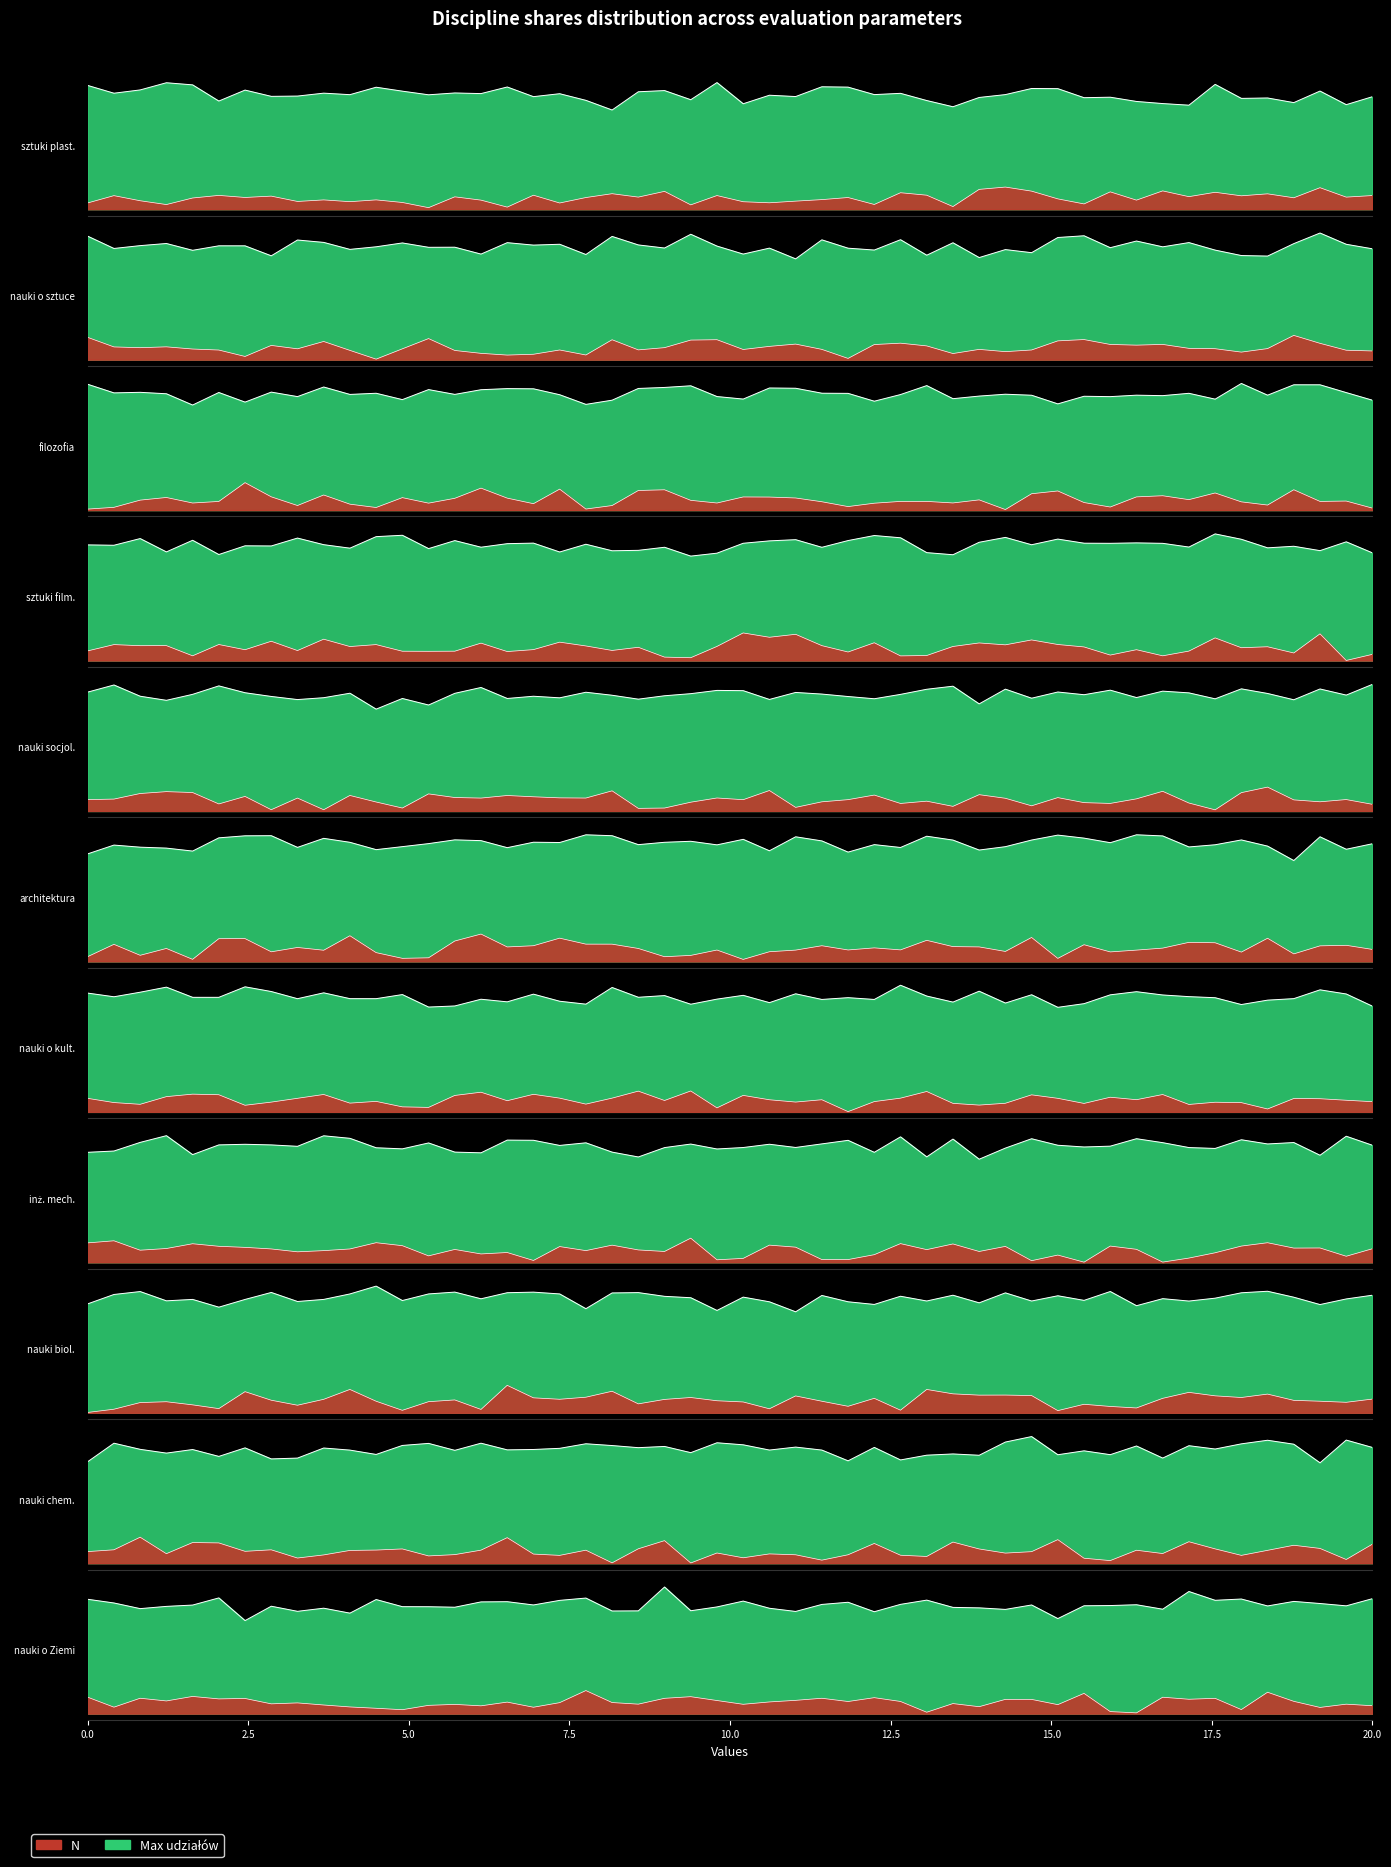

Which category has the highest value across all series?

sztuki plastyczne i konserwacja dzieł